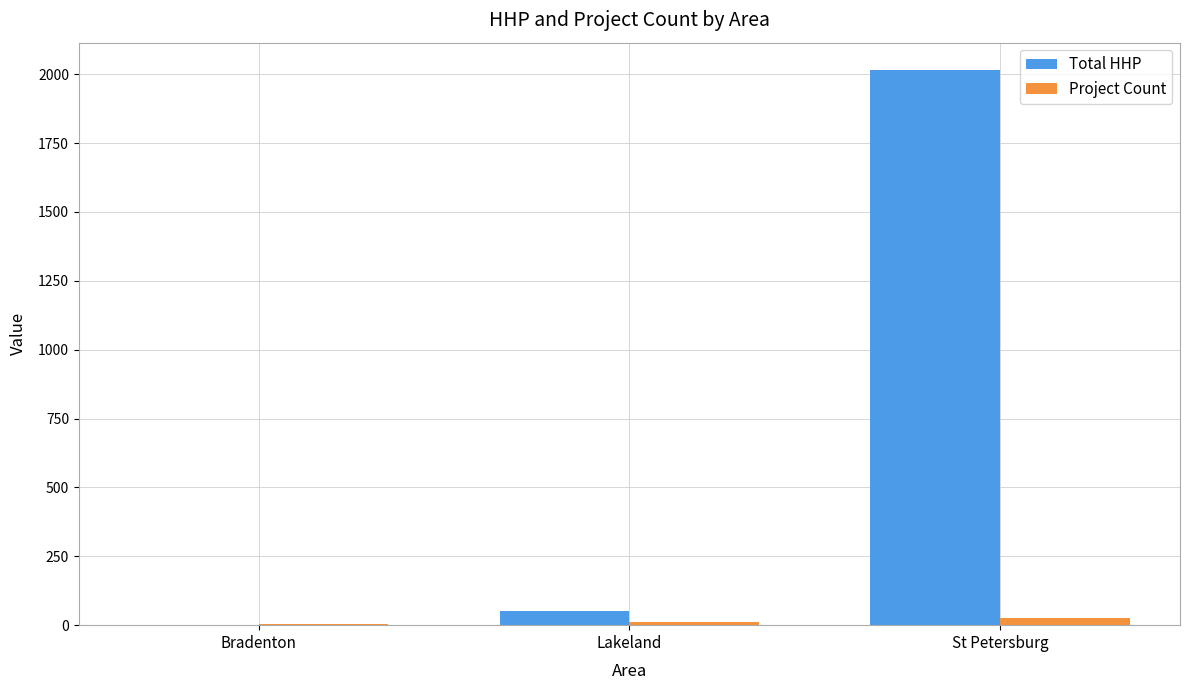

Is it true that Total HHP equals 2625 at St Petersburg?

False